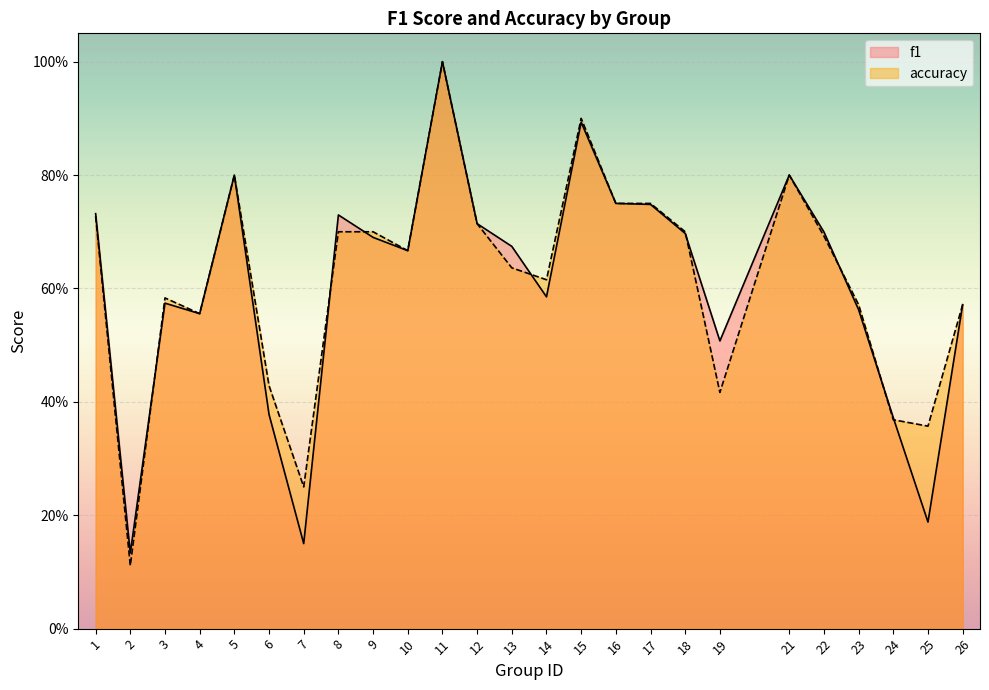

At 24, list the series in order from largest to smallest.

f1, accuracy